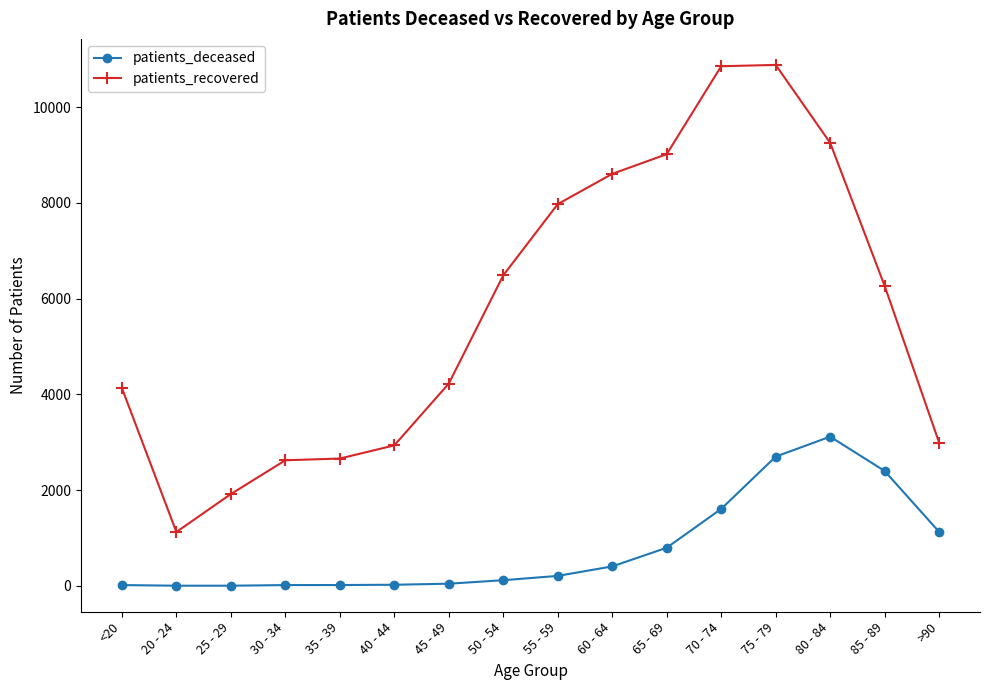

True or false: patients_recovered and patients_deceased intersect in this chart.

False